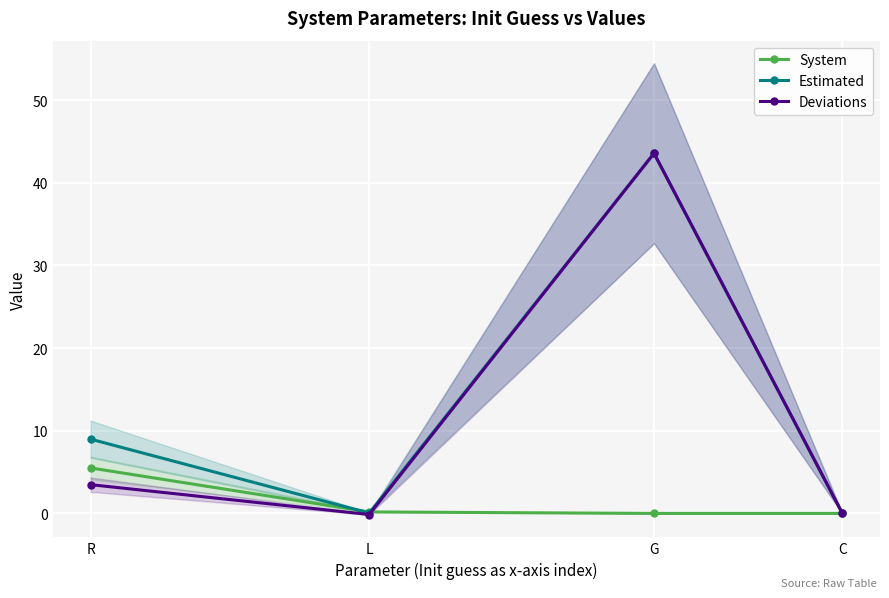

At which label is Estimated closest to 21?

R